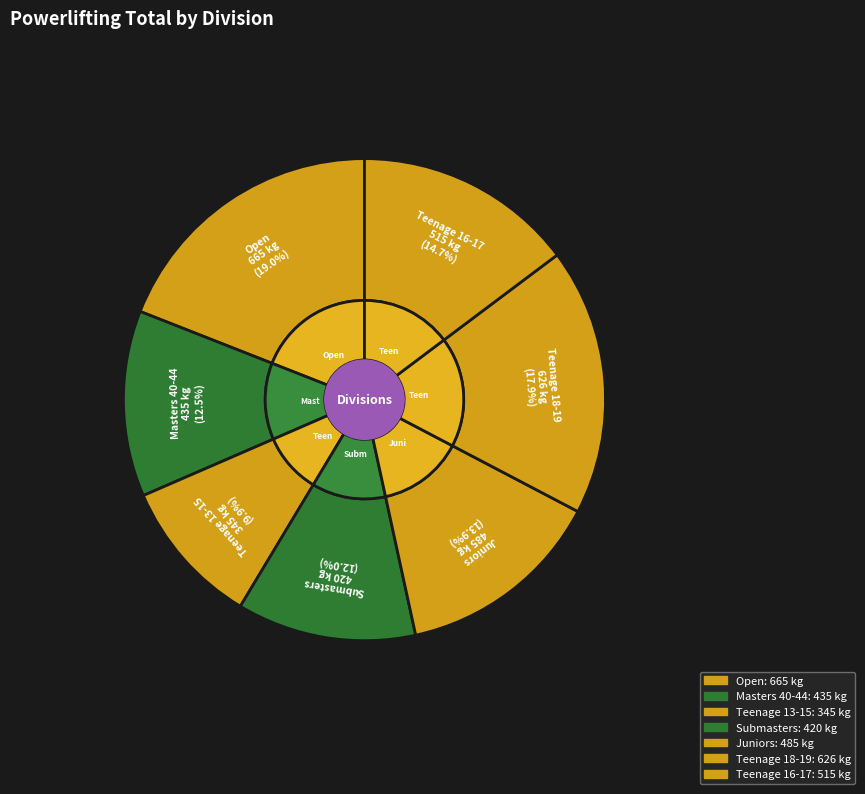

Which slice is the largest?

Open